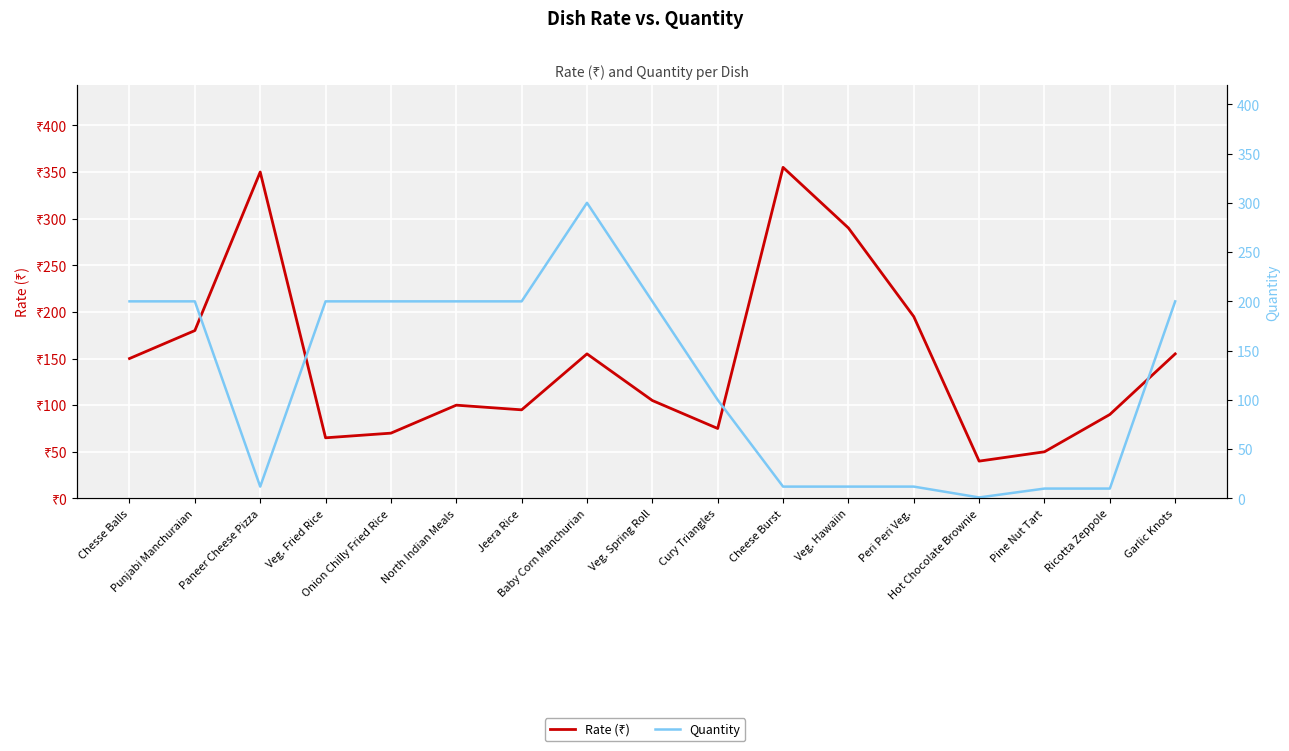

What is the spread (max minus min) of values at Jeera Rice?

105